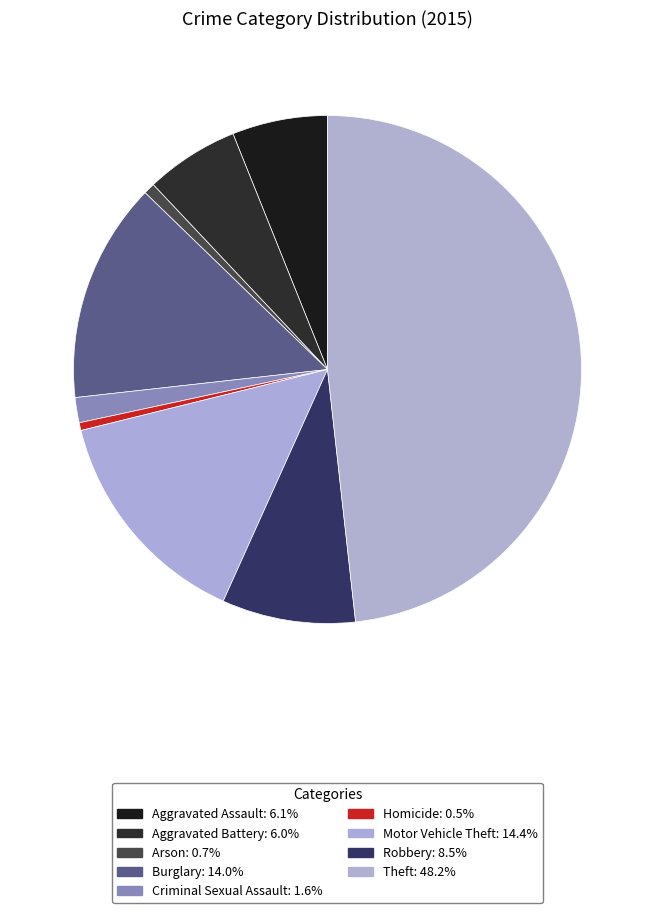

To the nearest percent, what is the average slice percentage?

11%